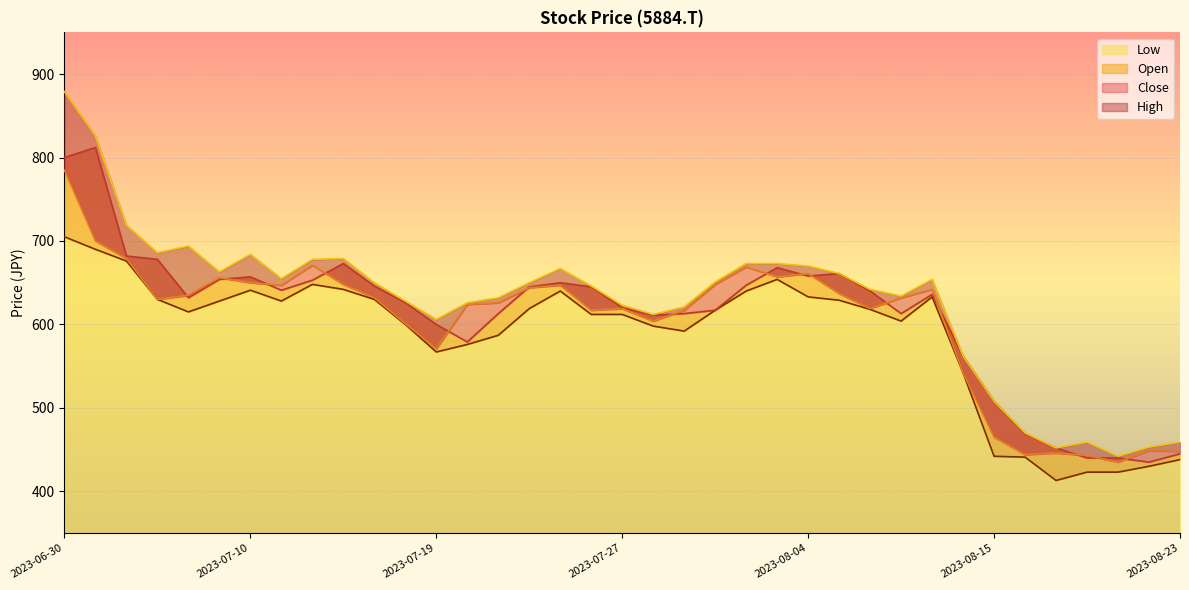

Does the chart display data point markers on the line(s)?

No